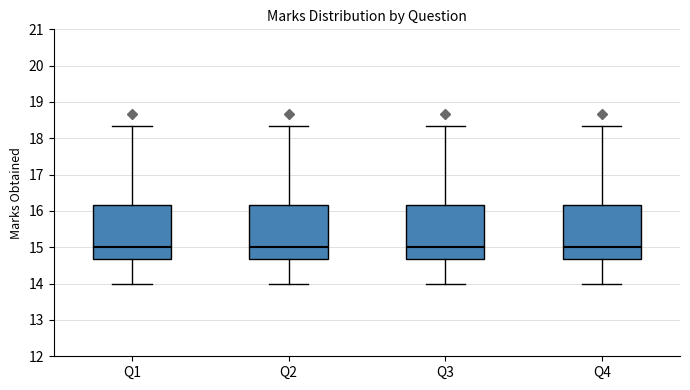

Reading left to right, read every box against the y-axis: the position of its median line, the range the box covers, and the ends of its whiskers. The values are not printed on the chart, so give them approximately, as read against the axis.

Q1: median 15.0, box 14.7 to 16.2, whiskers 14.0 to 18.3
Q2: median 15.0, box 14.7 to 16.2, whiskers 14.0 to 18.3
Q3: median 15.0, box 14.7 to 16.2, whiskers 14.0 to 18.3
Q4: median 15.0, box 14.7 to 16.2, whiskers 14.0 to 18.3